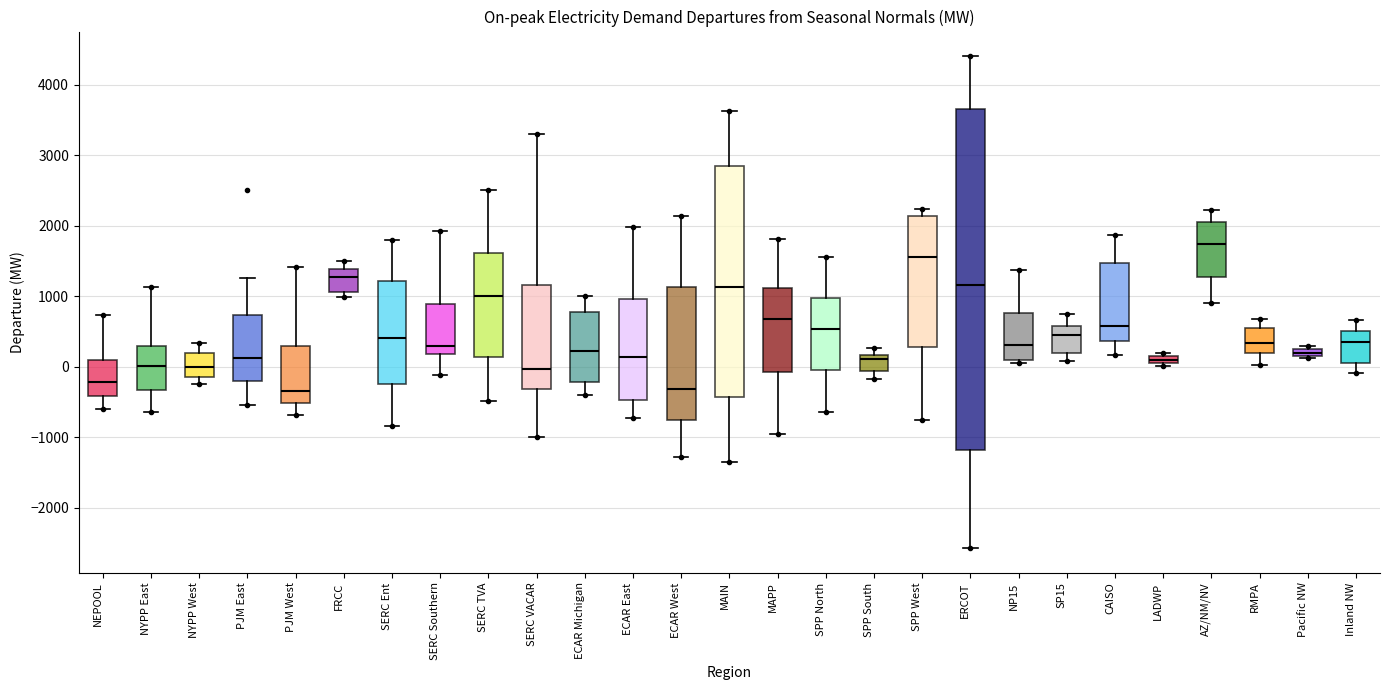

Where does the lower whisker of the box for SP15 end on the y-axis? The values are not printed on the chart, so give them approximately, as read against the axis.

100